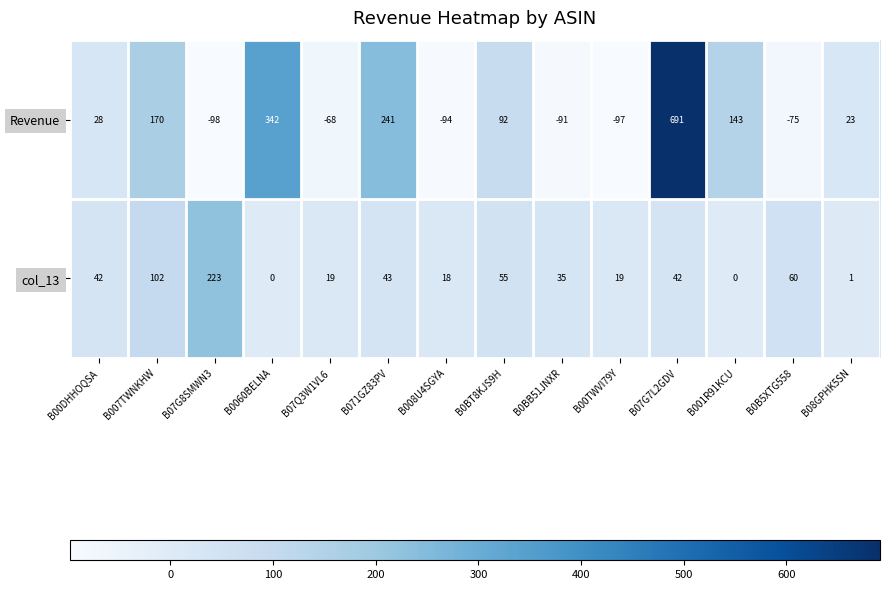

How many values in col_13 are above zero?

12